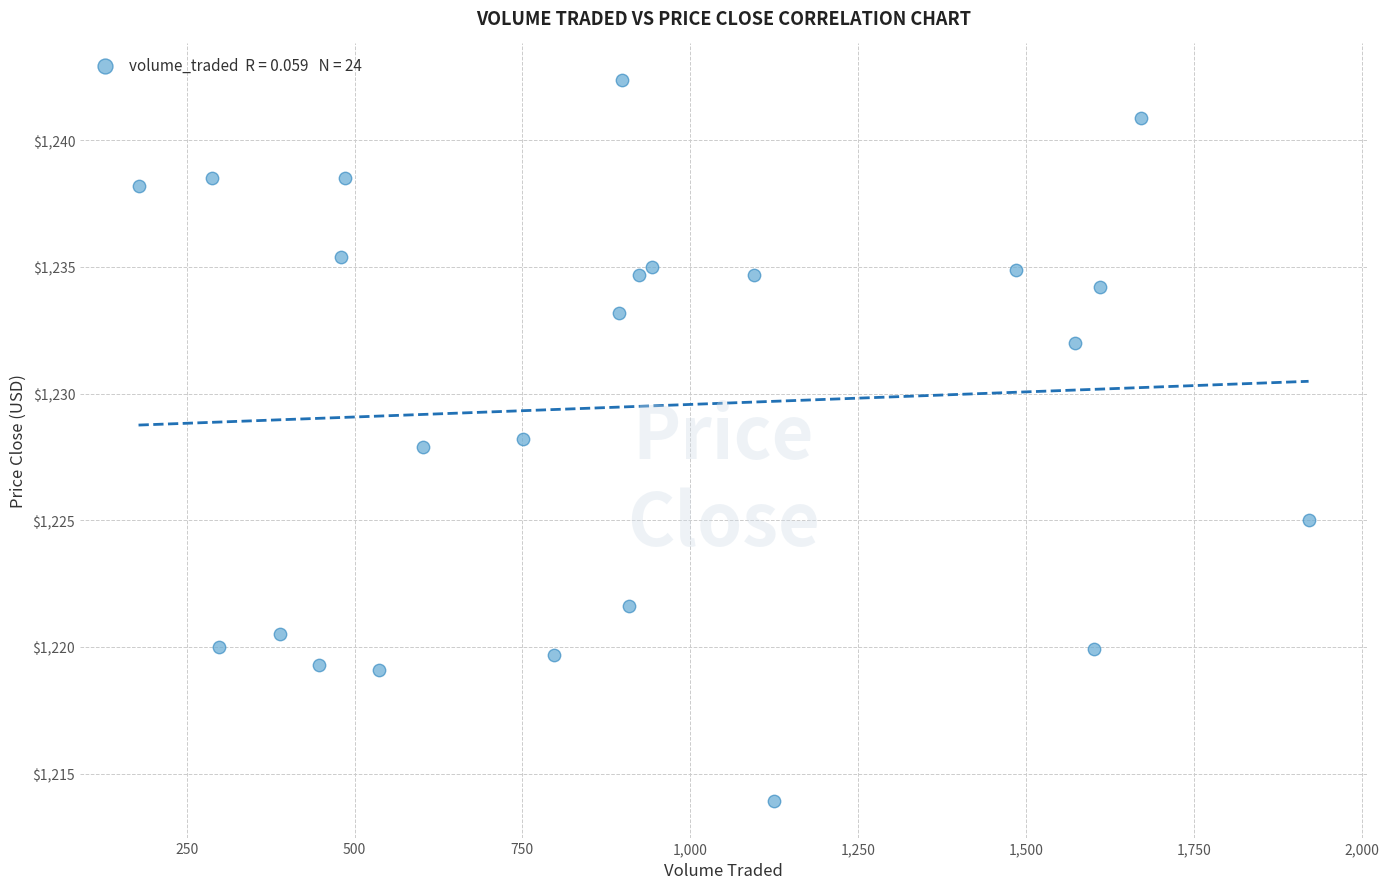

What is the range of X values (max minus min)?

1742.6